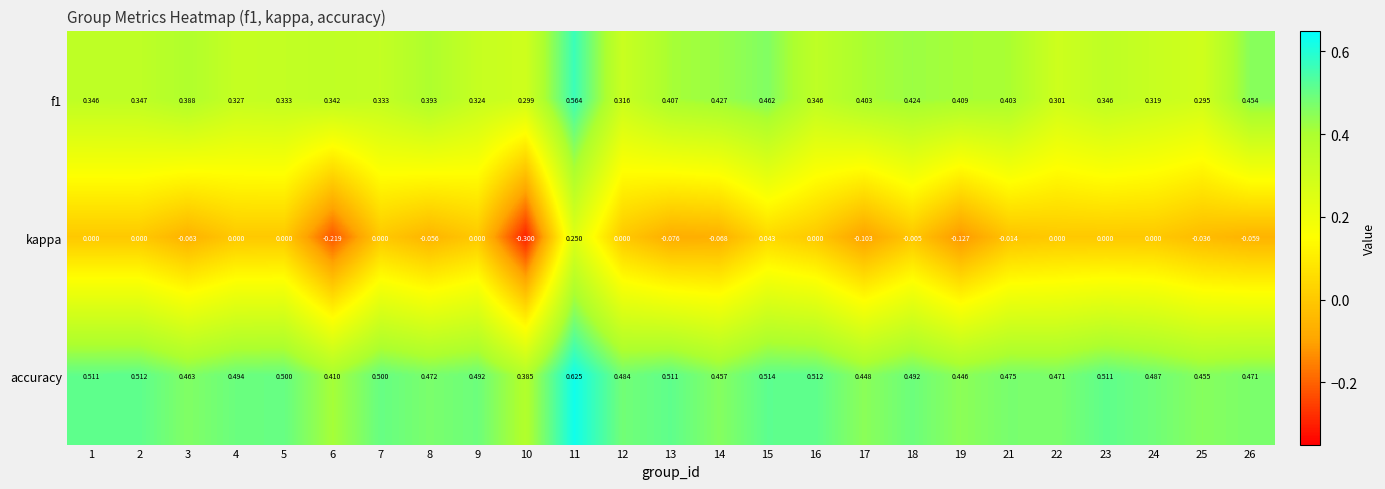

Which series has the largest total across all categories?

accuracy